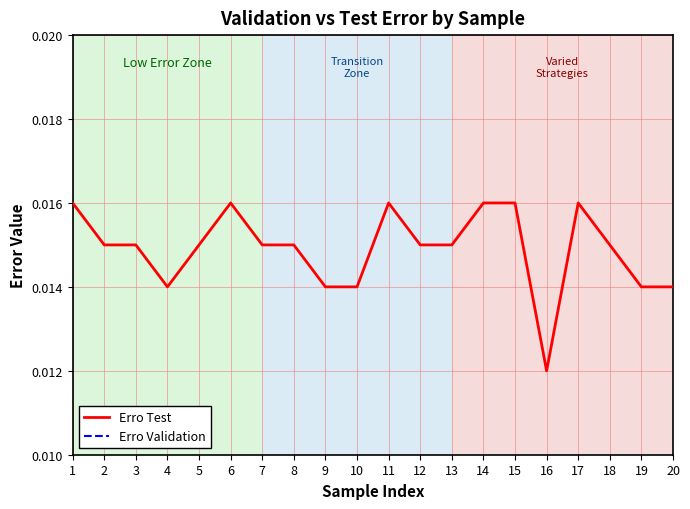

Which category has the lowest value in the Erro Validation series?

1